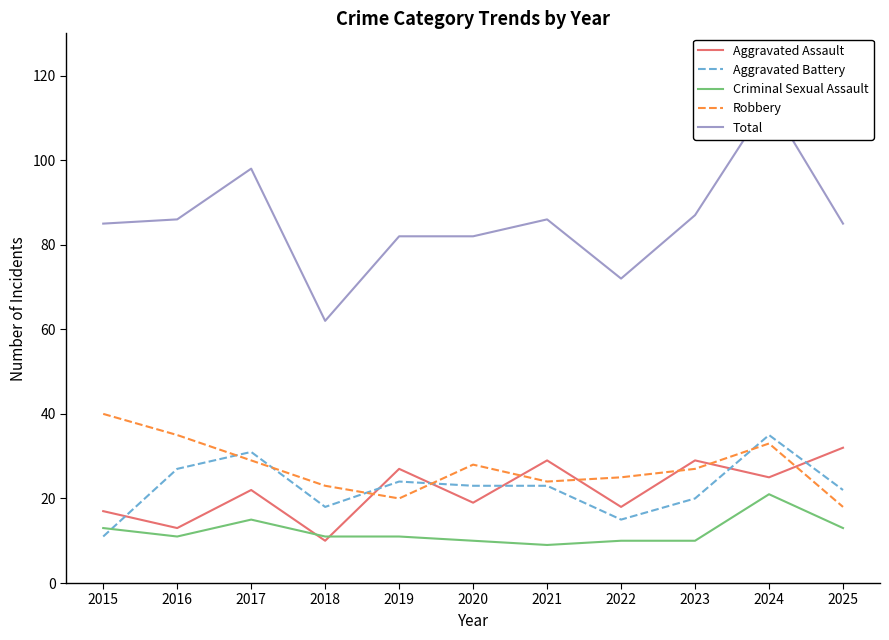

Is the value of Aggravated Assault at 2017 greater than the value of Criminal Sexual Assault at 2020?

Yes